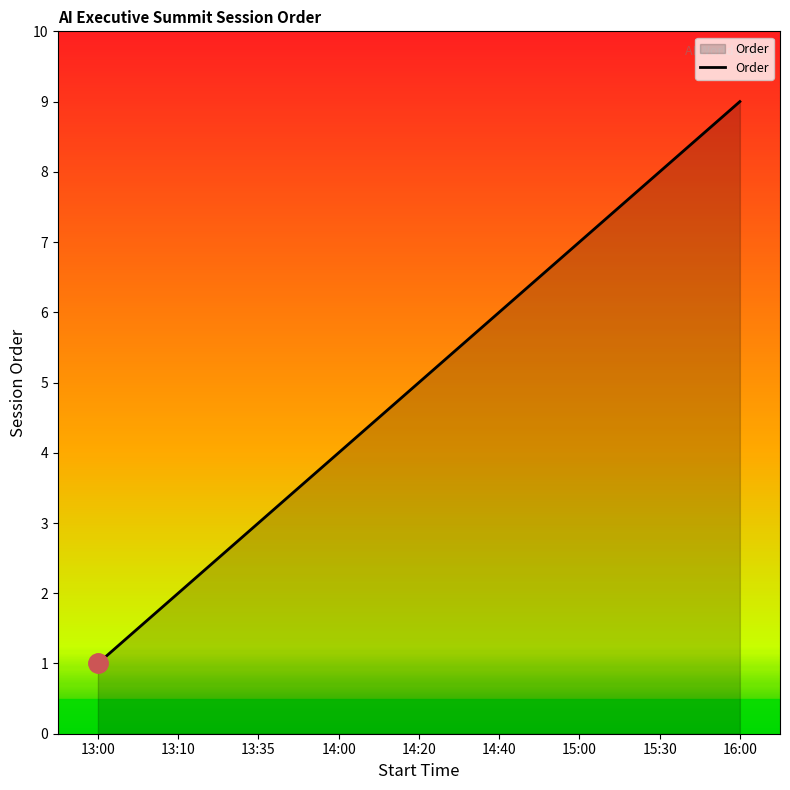

Does the chart display data point markers on the line(s)?

No